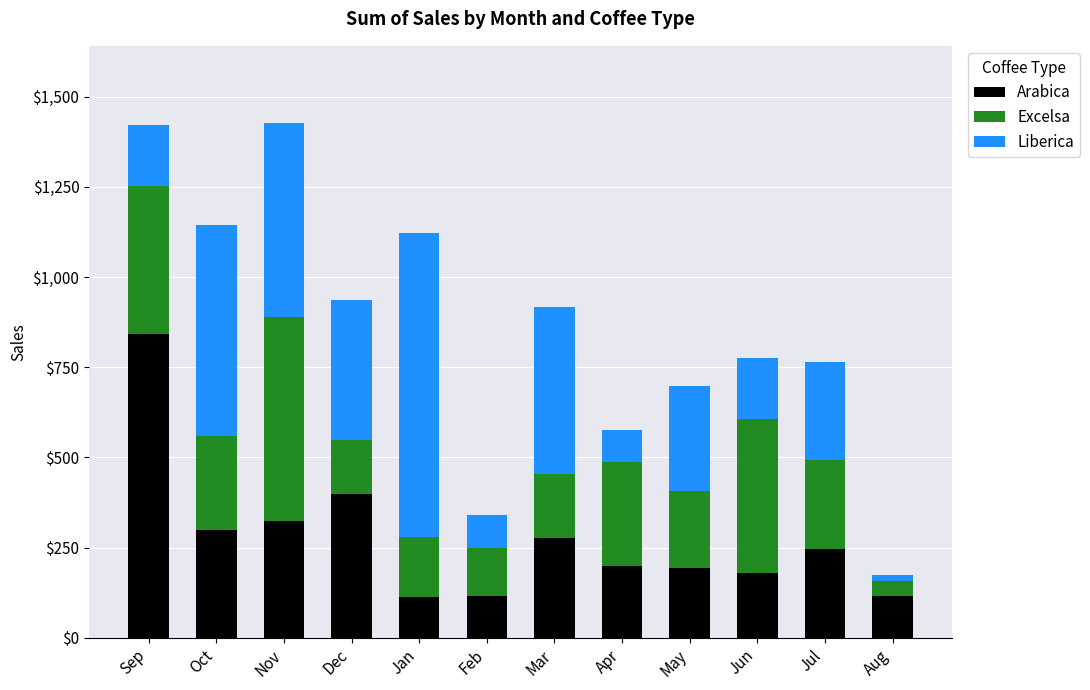

Are the bars grouped side by side (vs. stacked)?

No